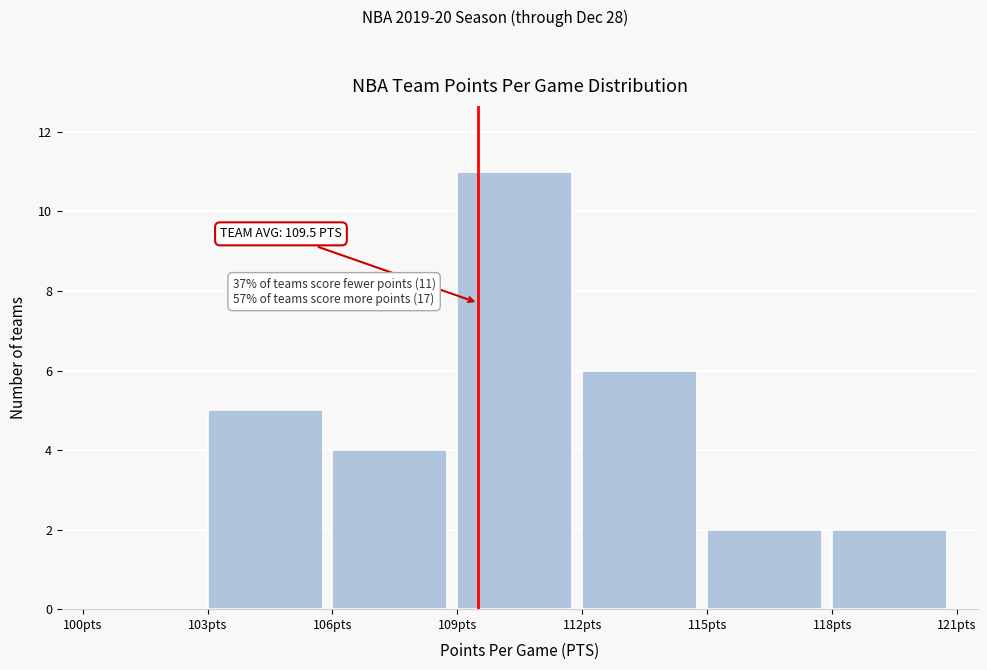

Which range on the x-axis has the tallest bar?

109 to 112